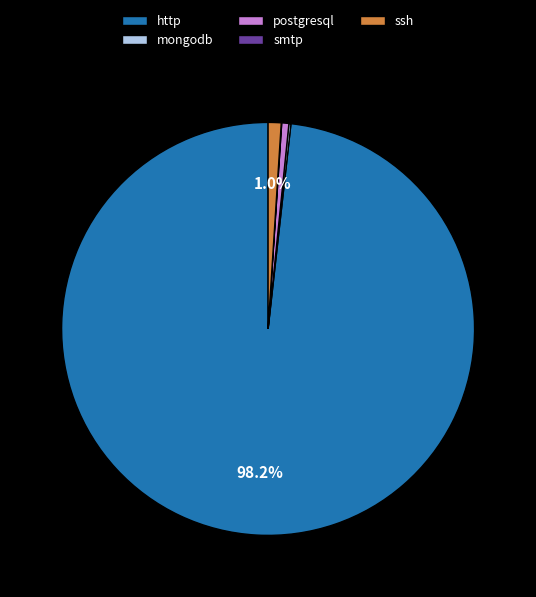

Do ssh and http together represent more than half of the pie?

Yes